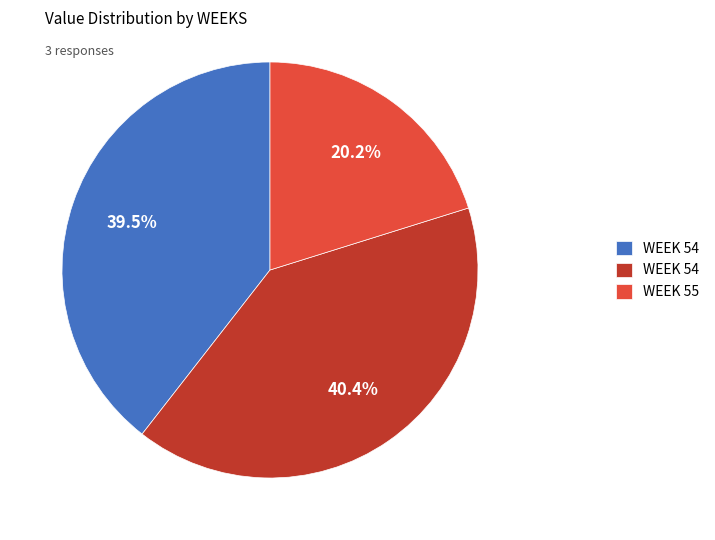

Does any single category account for the majority?

No